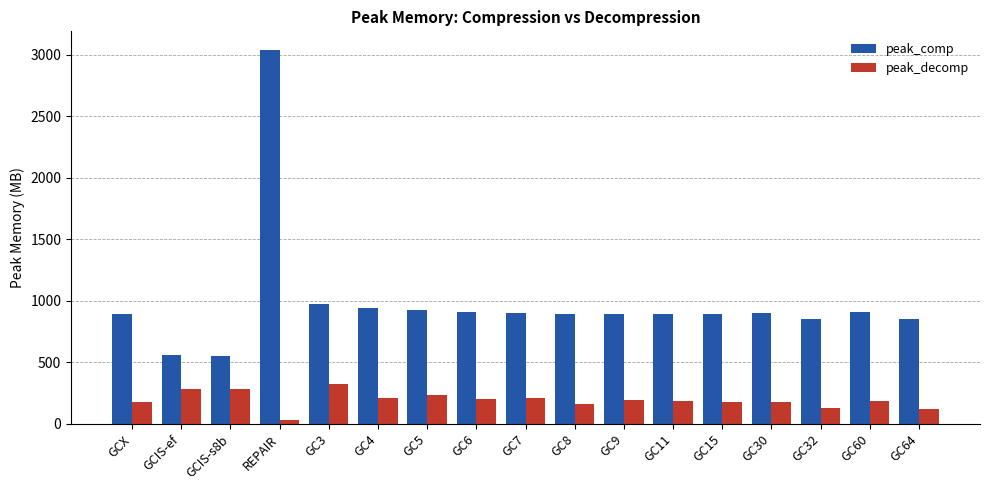

What is the total value across all series at GC9?

1093.9